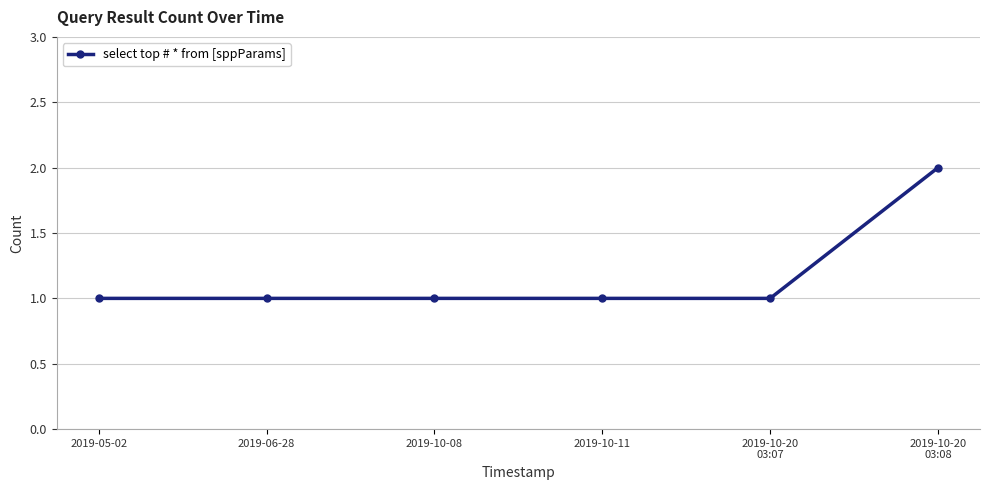

The chart shows a value of 1 at 2019-10-11. True or false?

True